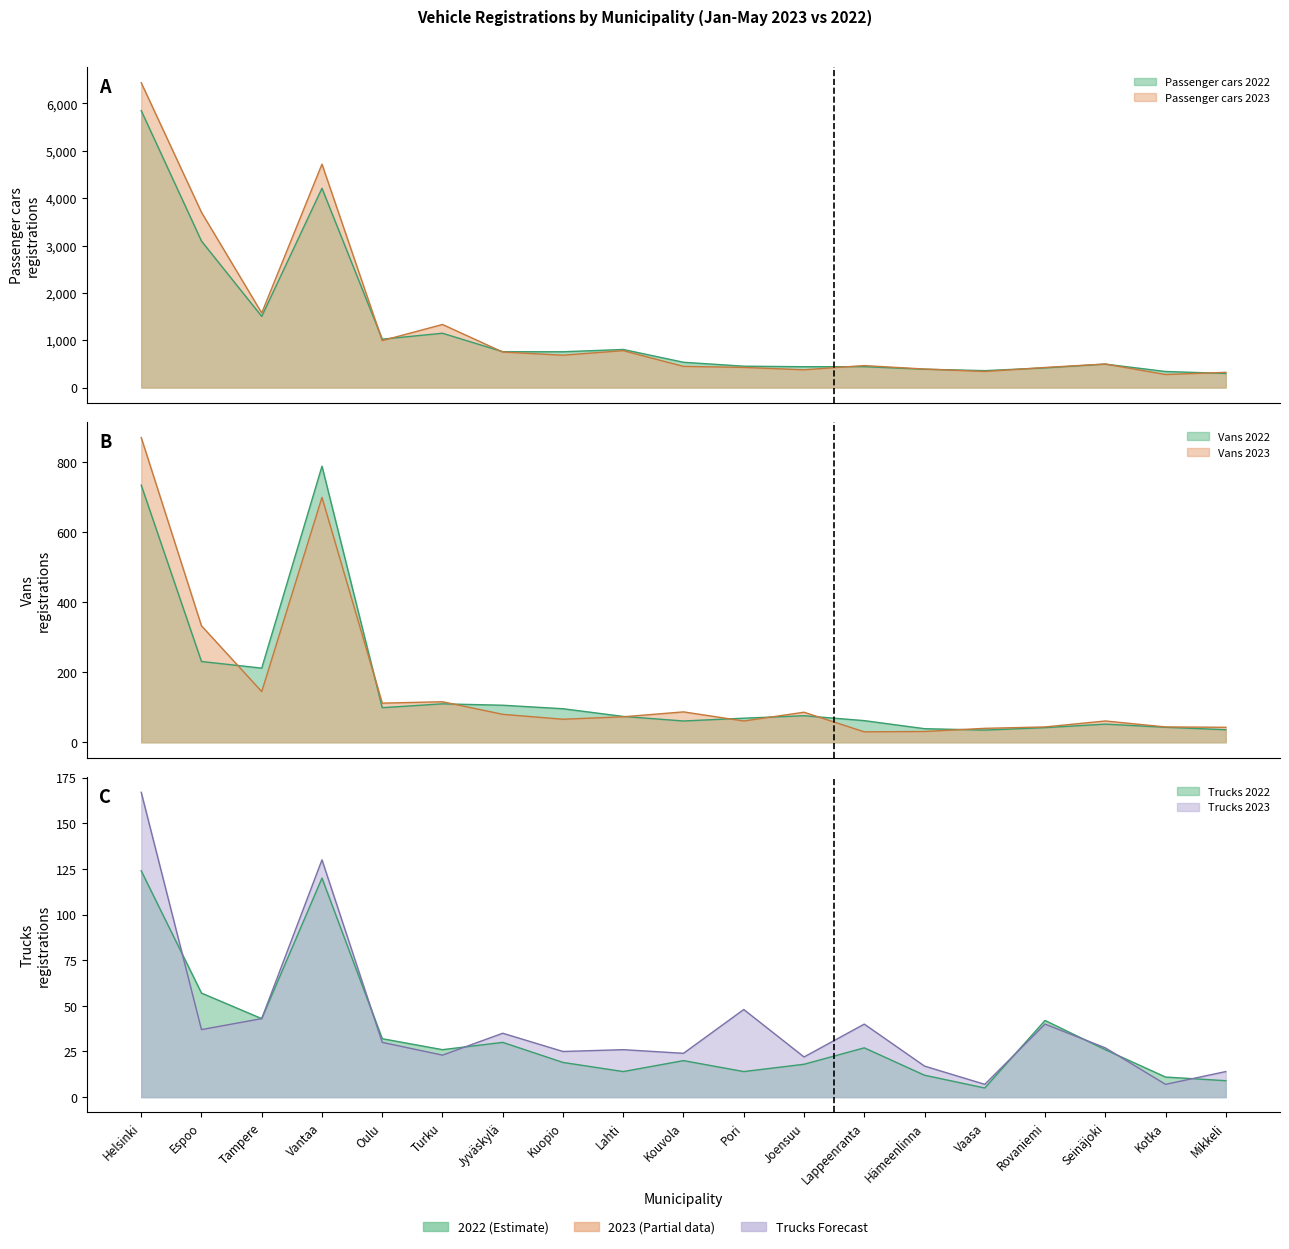

What is the difference between the second highest and minimum values in the Trucks 2023 series?

123